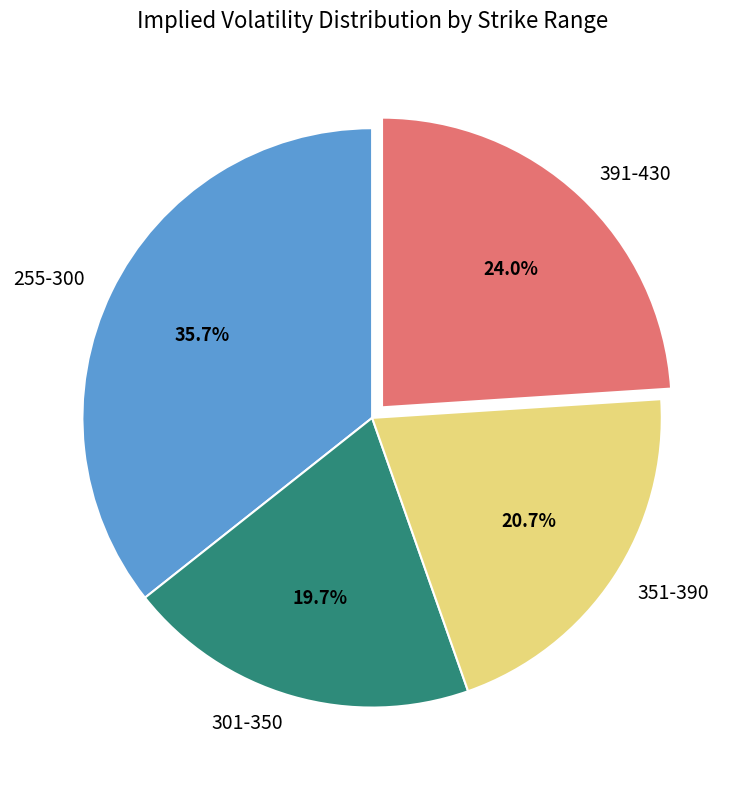

Does any single category account for the majority?

No